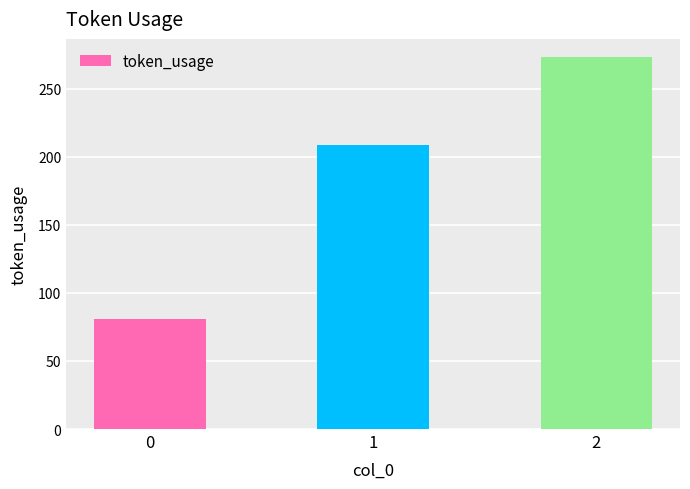

Which label corresponds to the largest value in the chart?

2